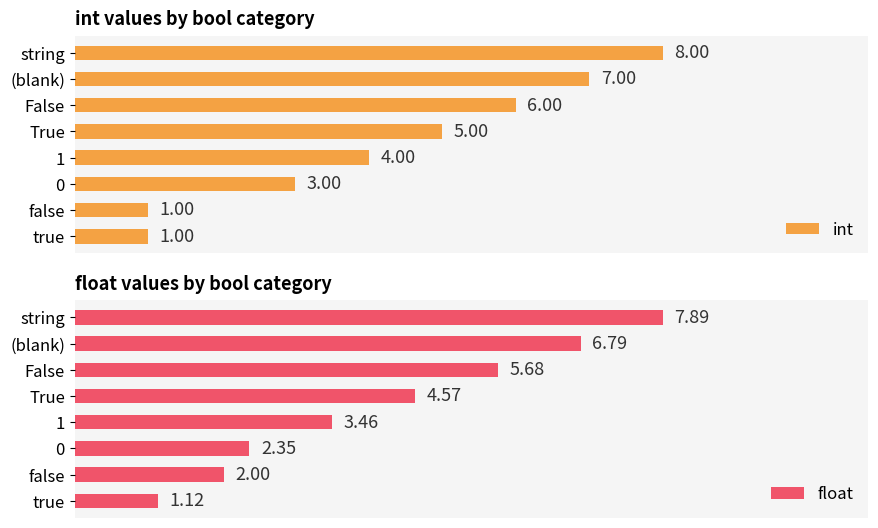

Reading right to left, extract all data points from this chart.

int: 8.0	7.0	6.0	5.0	4.0	3.0	1.0	1.0
float: 7.9	6.8	5.7	4.6	3.5	2.3	2.0	1.1